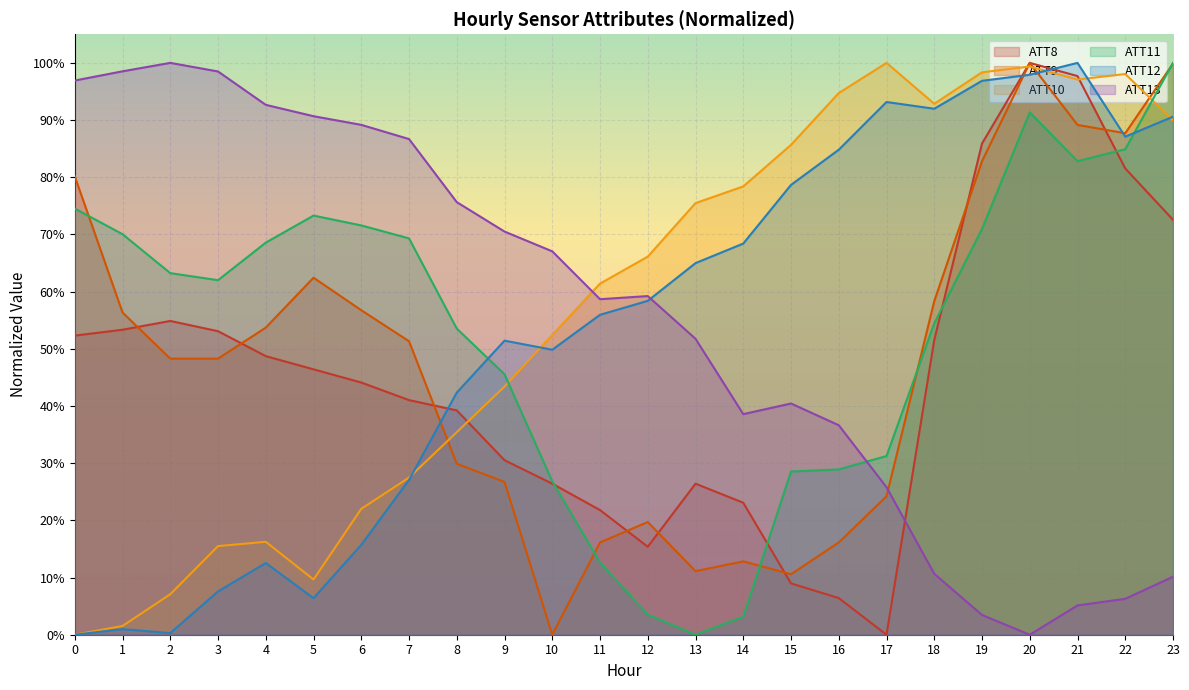

At 15, list the series in order from smallest to largest.

ATT8, ATT9, ATT11, ATT13, ATT12, ATT10